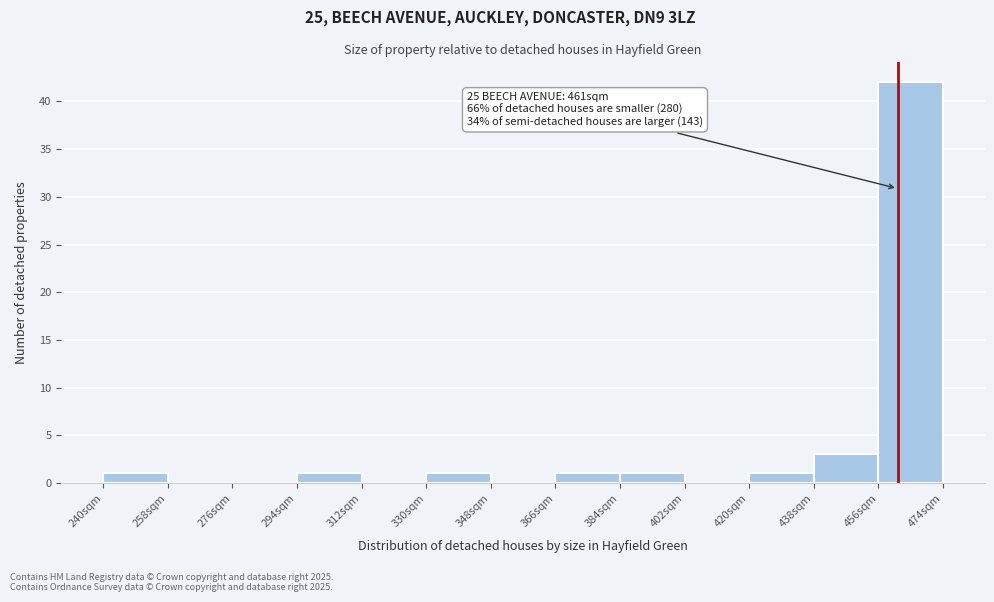

Which range on the x-axis has the tallest bar?

456 to 474